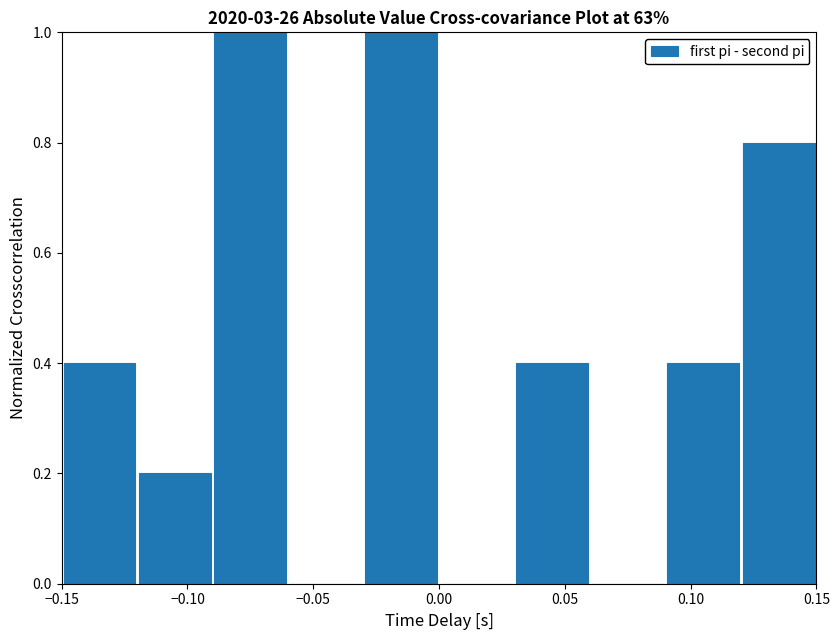

Reading left to right, list every bar in this chart as the range it spans on the x-axis followed by its height. The values are not printed on the chart, so give them approximately, as read against the axis.

-0.15 to -0.12: 0.4
-0.12 to -0.09: 0.2
-0.09 to -0.06: 1.0
-0.06 to -0.03: 0
-0.03 to 0.00: 1.0
0.00 to 0.03: 0
0.03 to 0.06: 0.4
0.06 to 0.09: 0
0.09 to 0.12: 0.4
0.12 to 0.15: 0.8